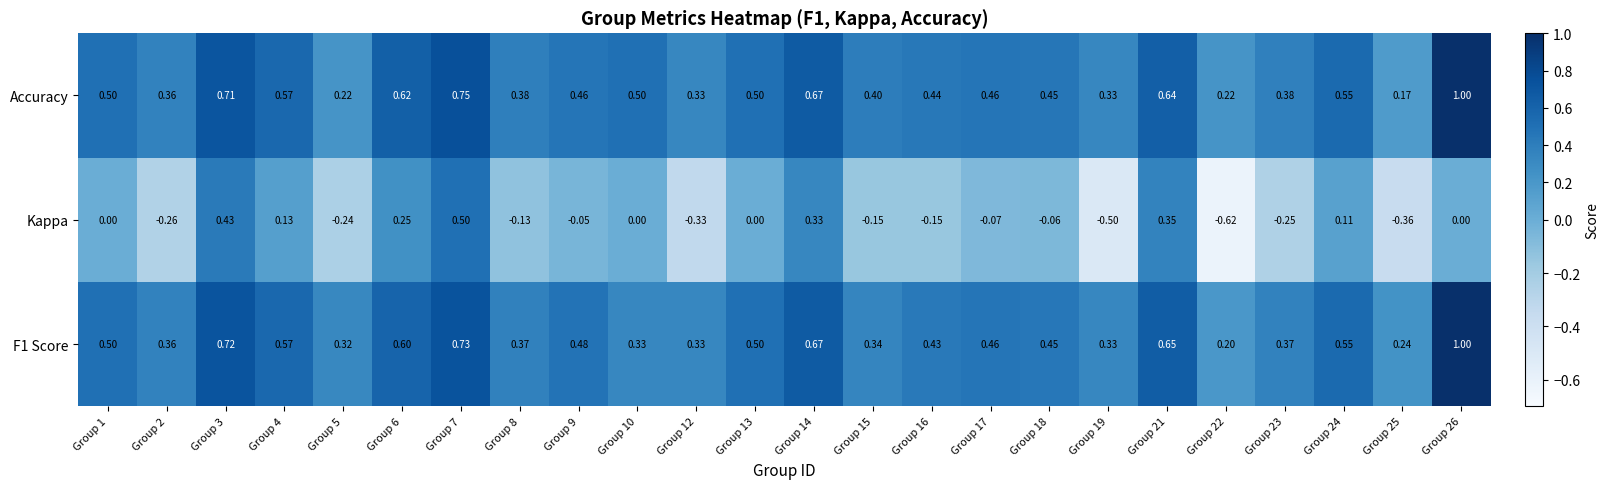

Which series has the largest range (max minus min)?

Kappa